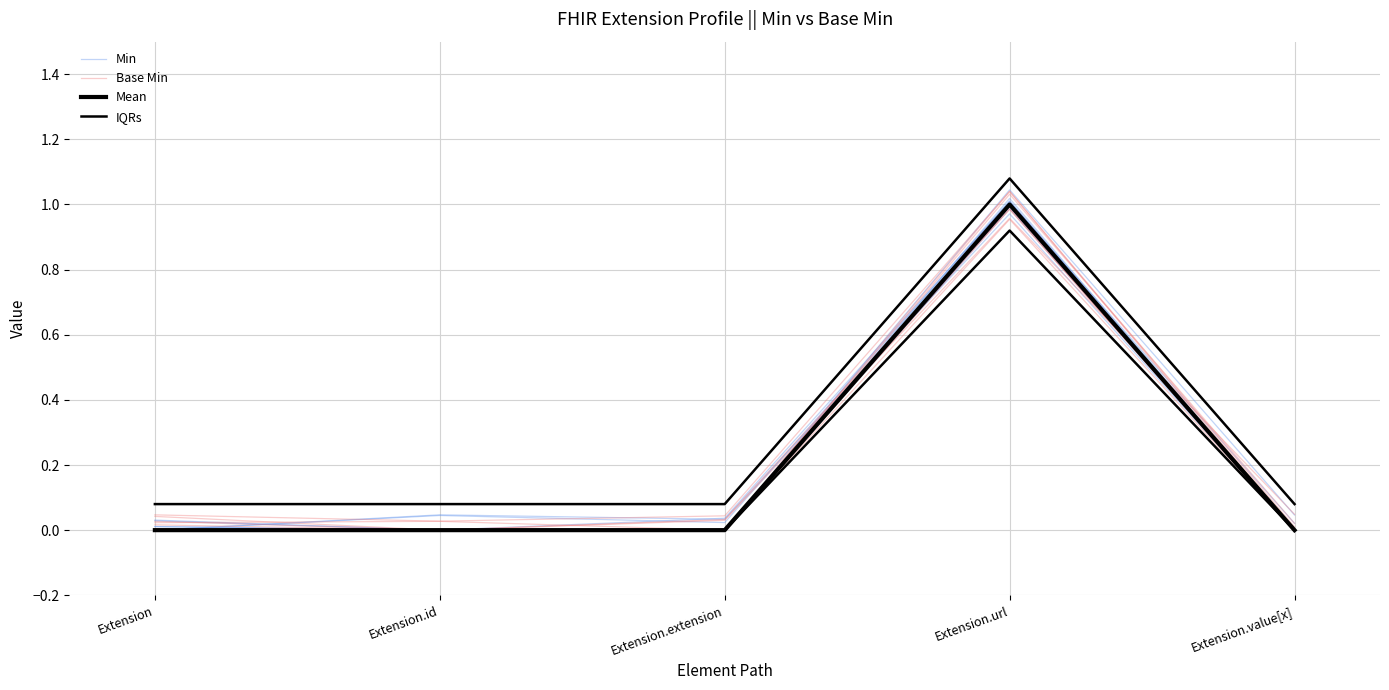

What is the difference between the maximum and minimum values in the IQRs series?

1.0